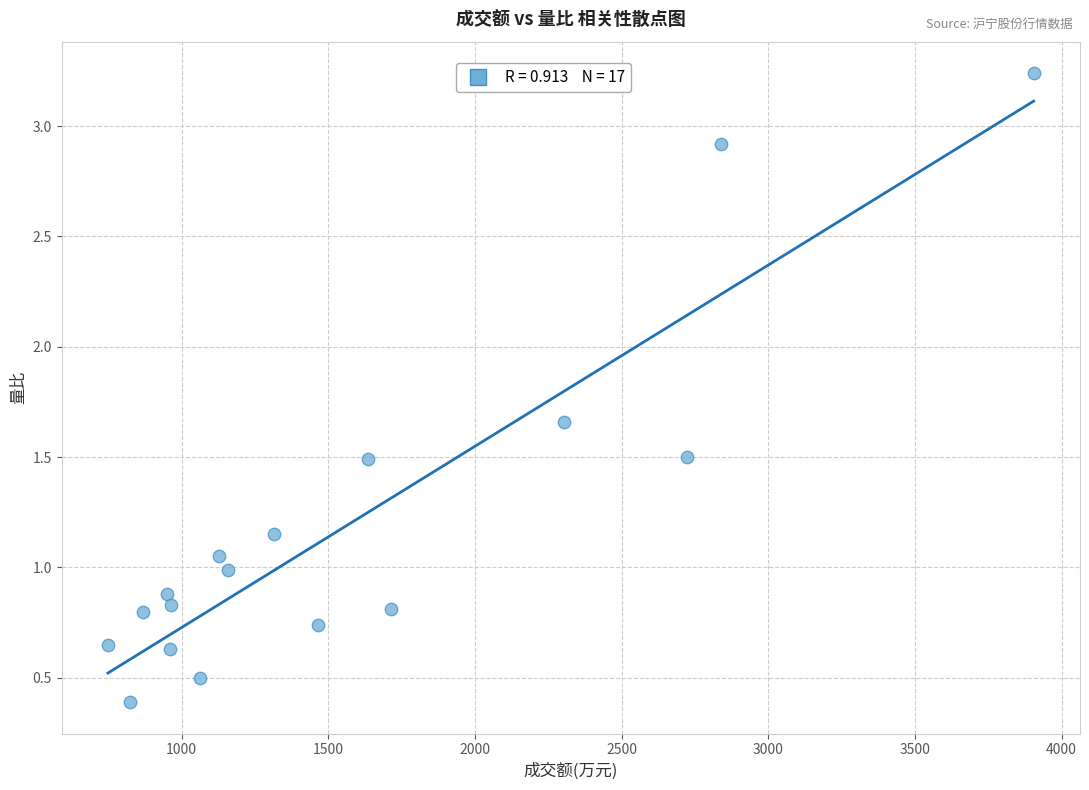

What is the range of X values (max minus min)?

3156.0